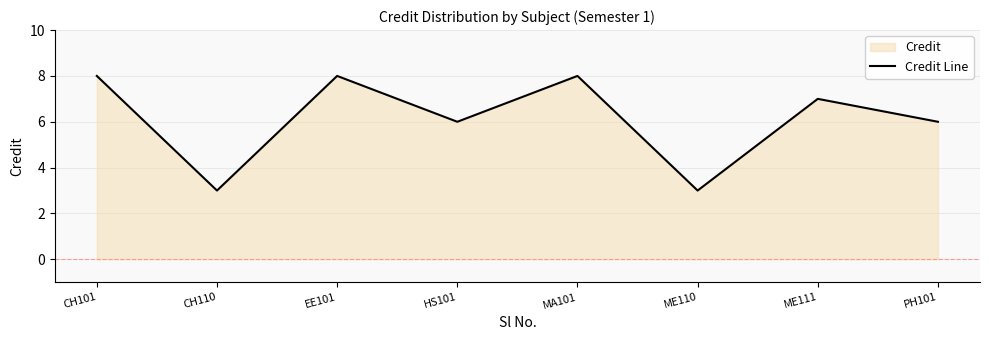

What position from the left is ME111?

7